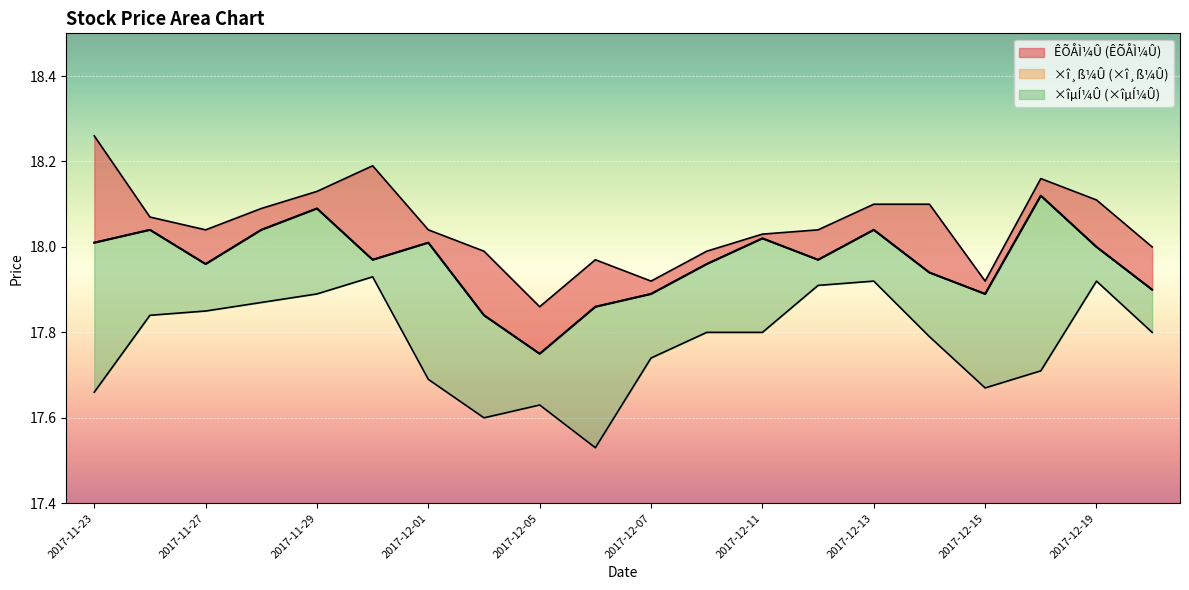

What is the difference between the values at 13 and 2017-12-19?

0.1